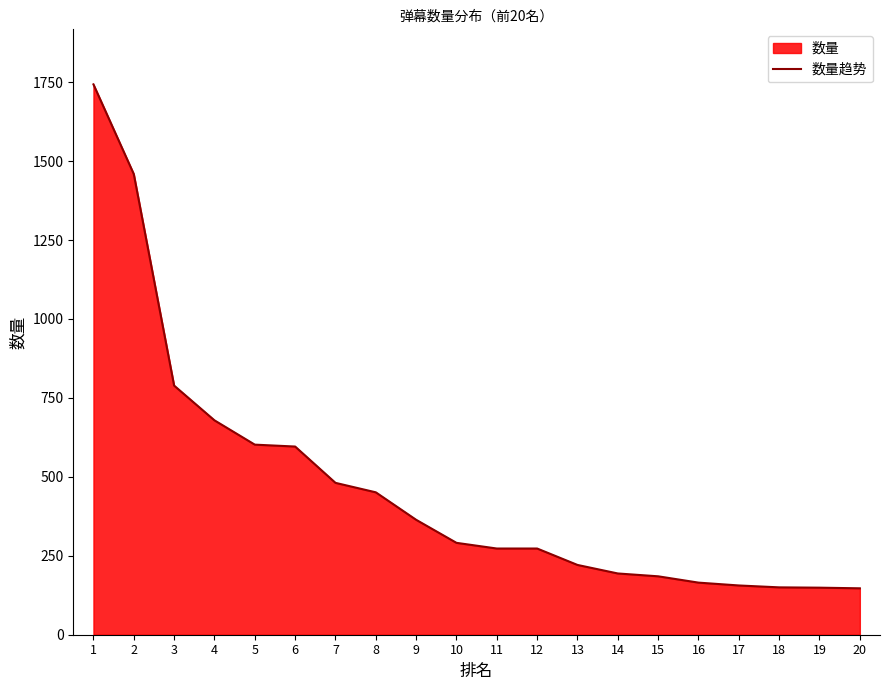

Between 4 and 12, which is larger?

4